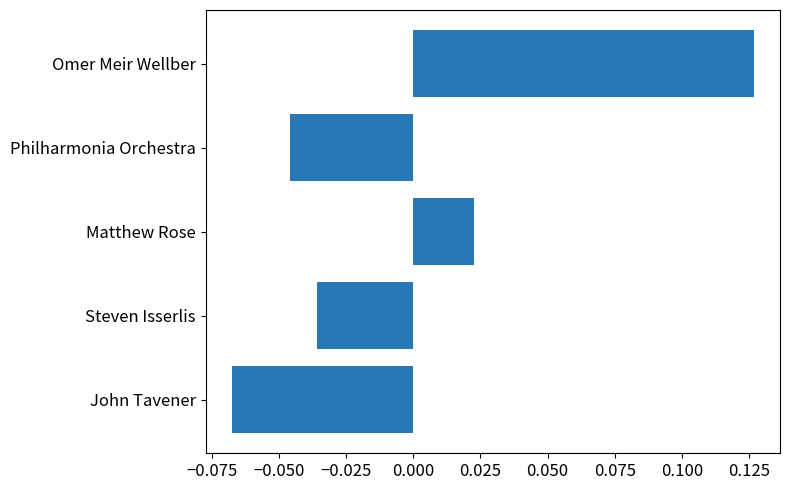

How many data points are less than 0?

3